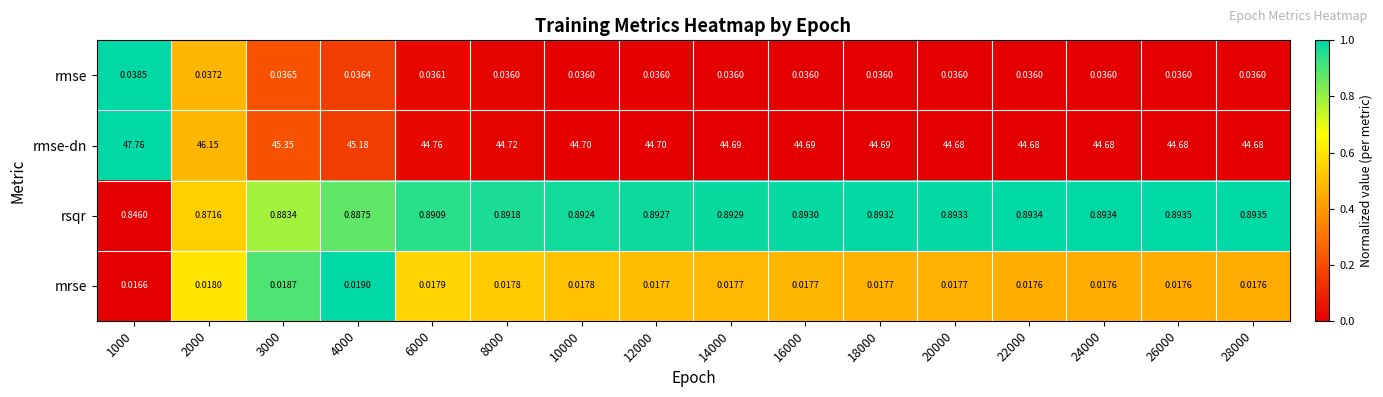

Rank the series at 10000 from lowest to highest value.

mrse, rmse, rsqr, rmse-dn